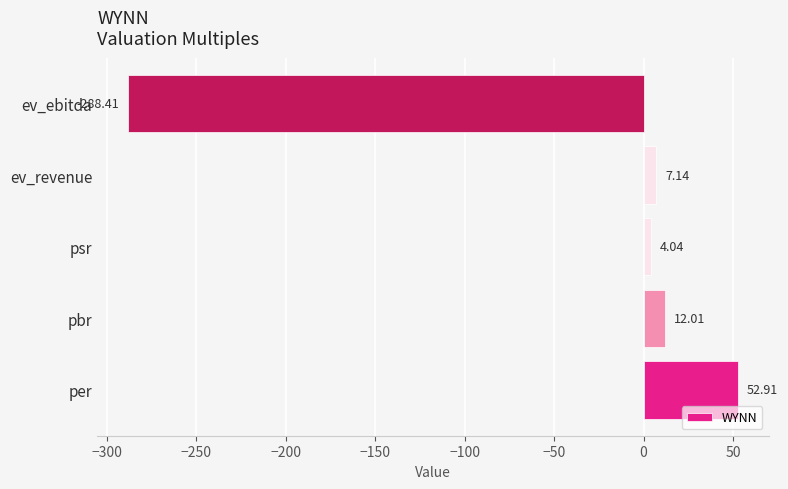

At which category does the chart reach its peak across all series?

per